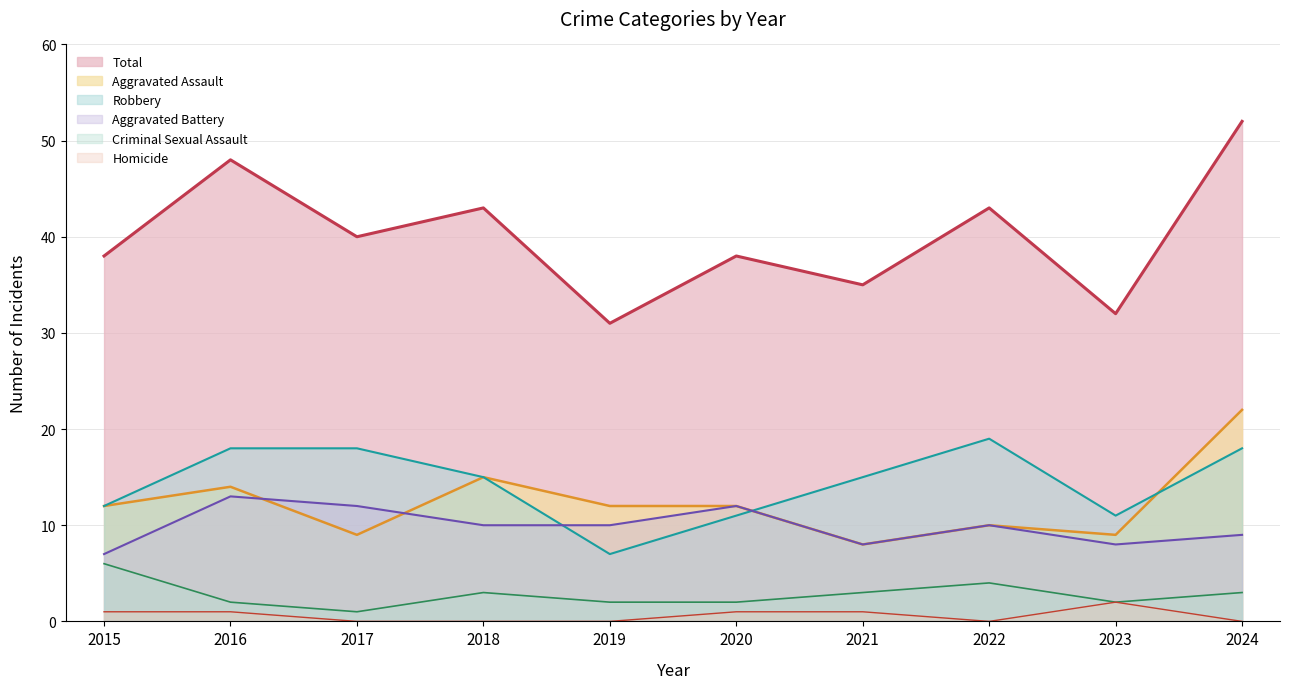

How many lines are shown in the chart?

6